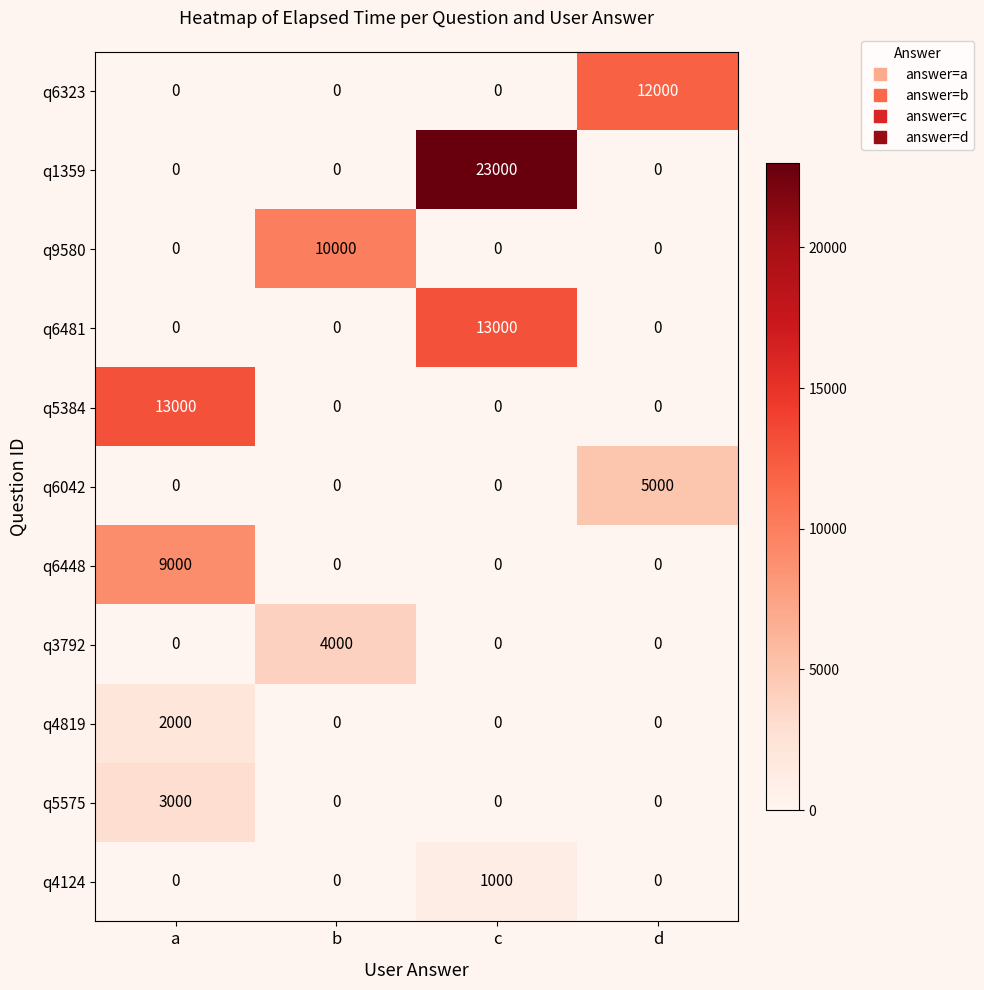

What is the difference between the maximum and minimum values in the q1359 series?

23000